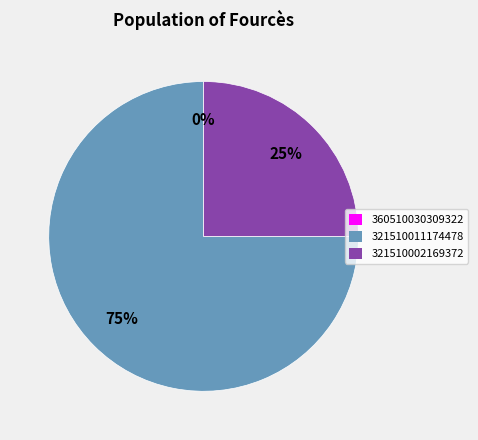

What is the largest slice in the pie chart?

321510011174478